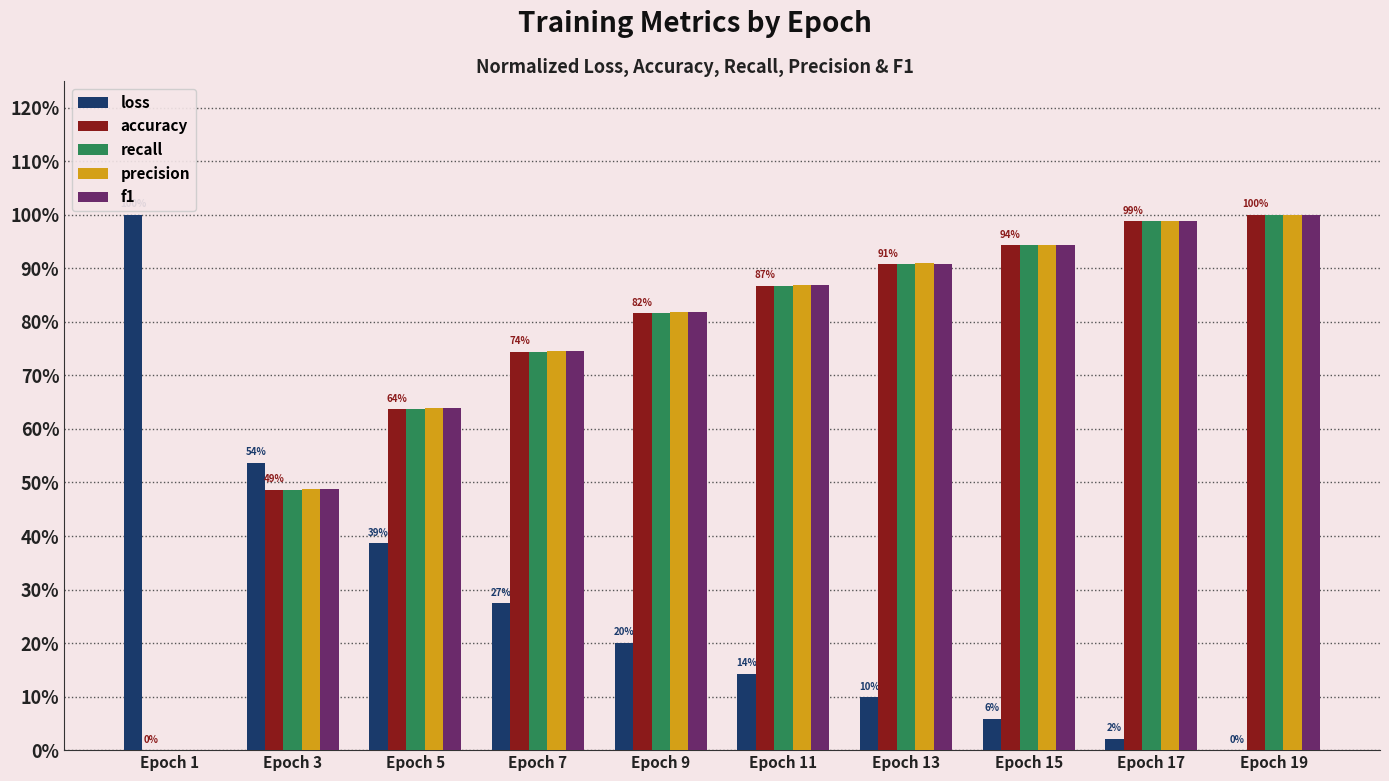

What are all the series names shown in the legend?

loss, accuracy, recall, precision, f1